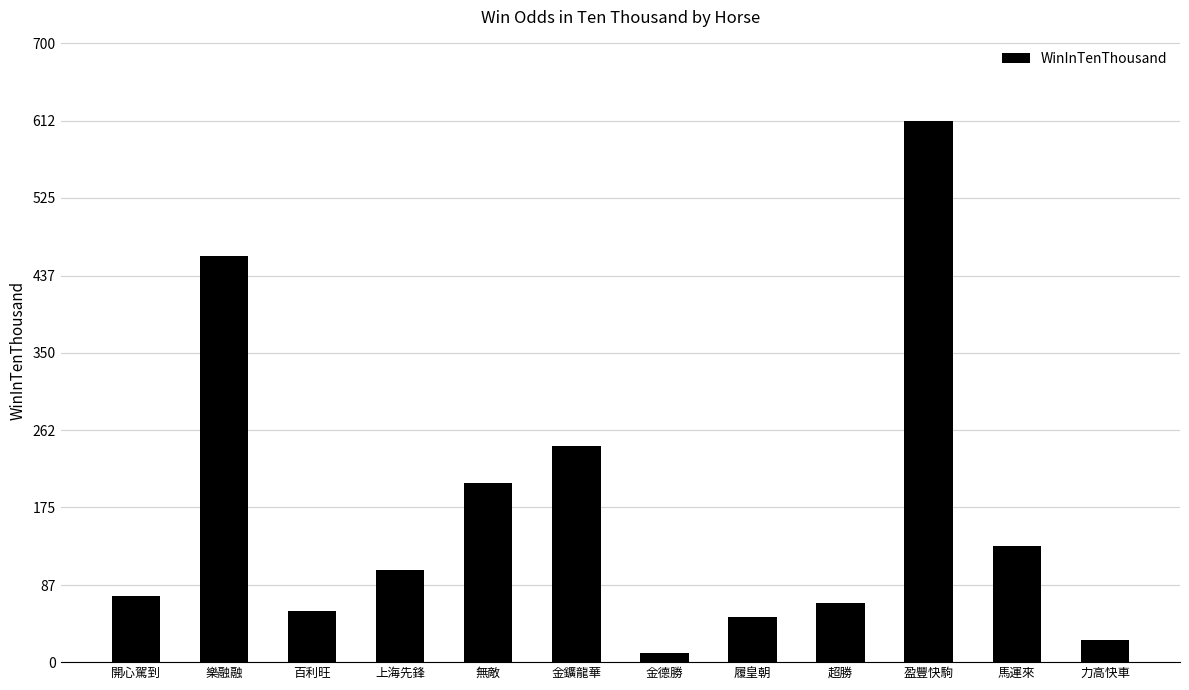

Which label corresponds to the largest value in the chart?

盈豐快駒